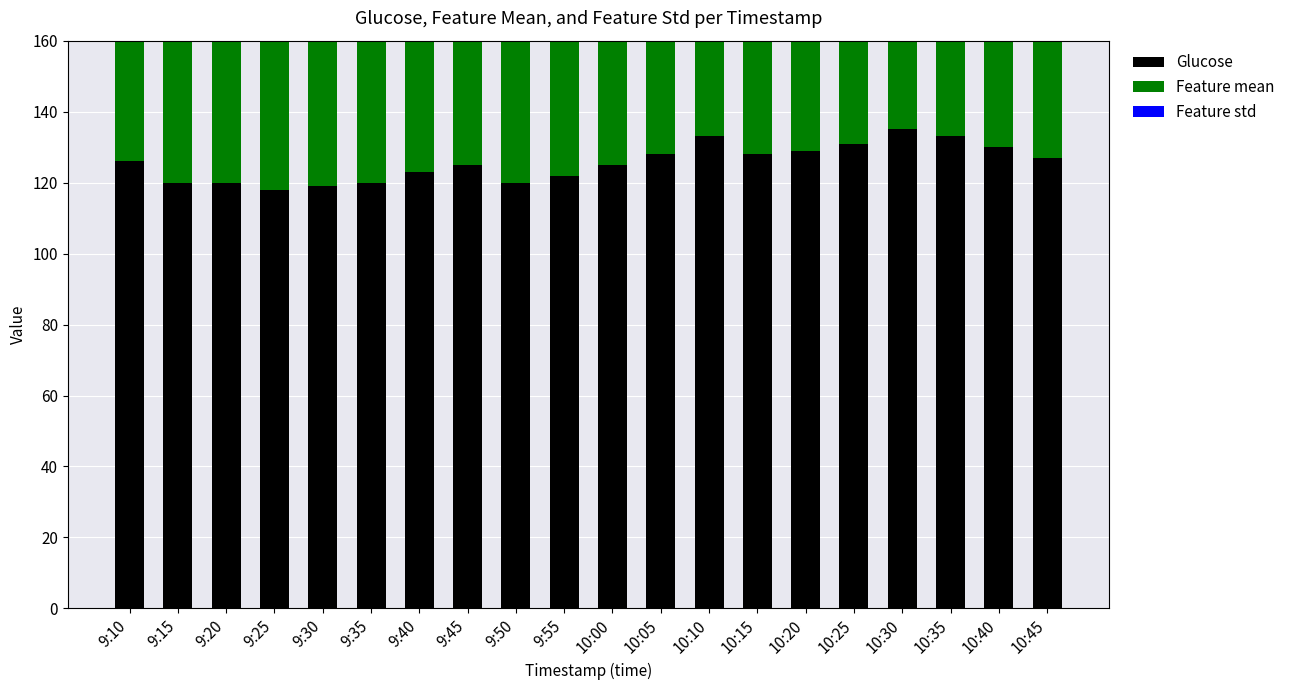

True or false: Feature mean has a value of 125.8 at 9:50.

True